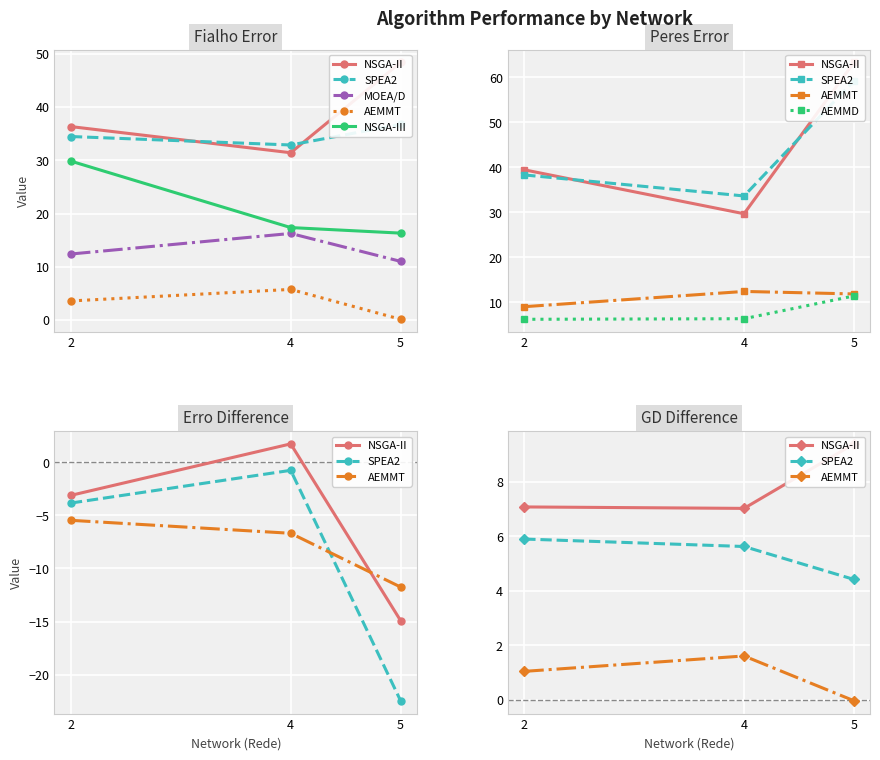

At which category does the chart reach its minimum across all series?

5